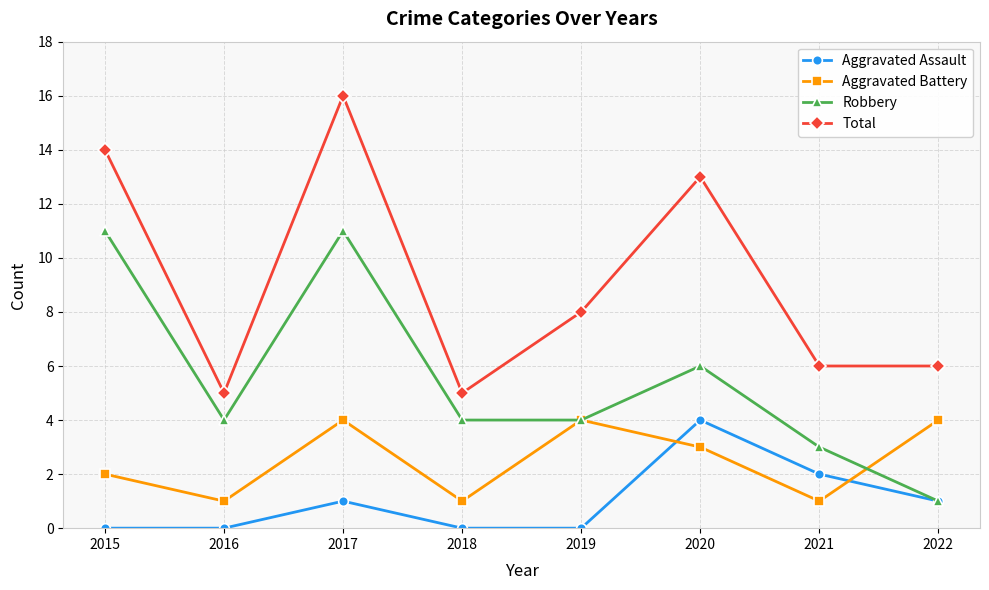

What are all the series names shown in the legend?

Aggravated Assault, Aggravated Battery, Robbery, Total